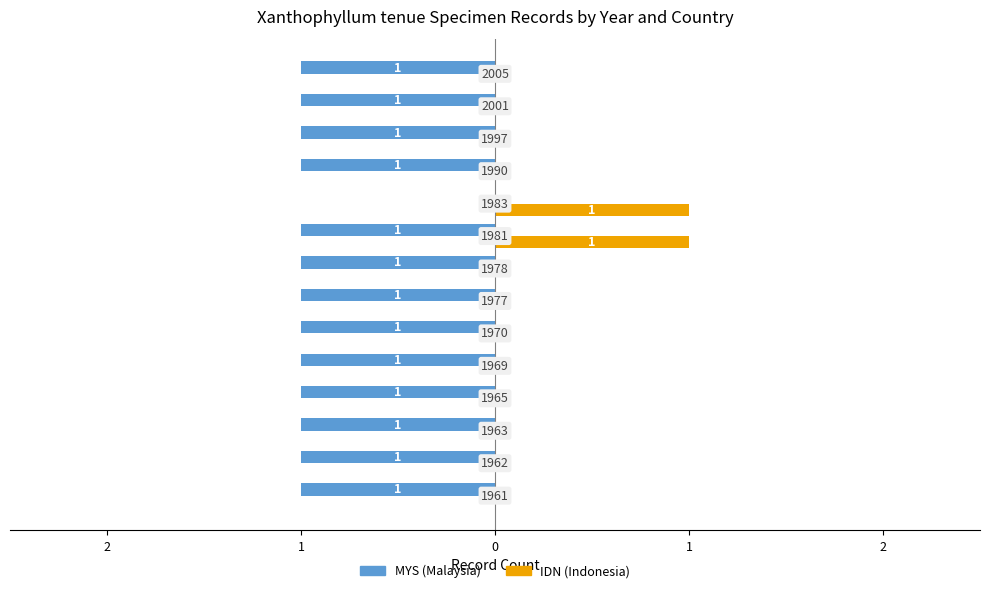

What is the maximum value shown in the chart?

1